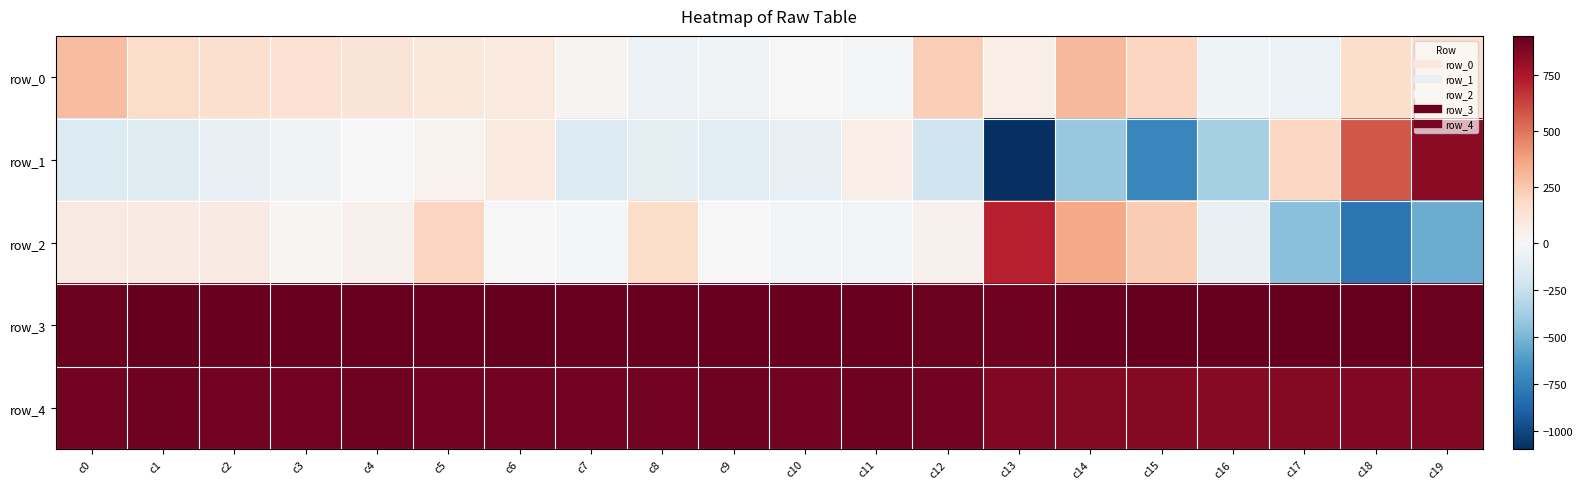

List the series in order of their peak value, highest first.

row_3, row_4, row_1, row_2, row_0